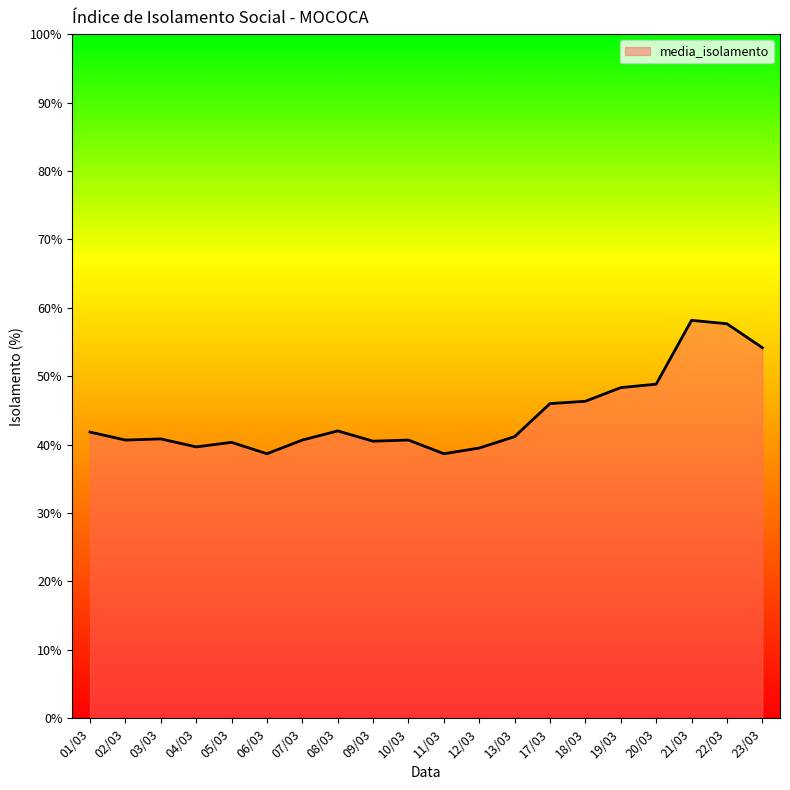

Is it true that the value at 22/03 is 102.1?

False